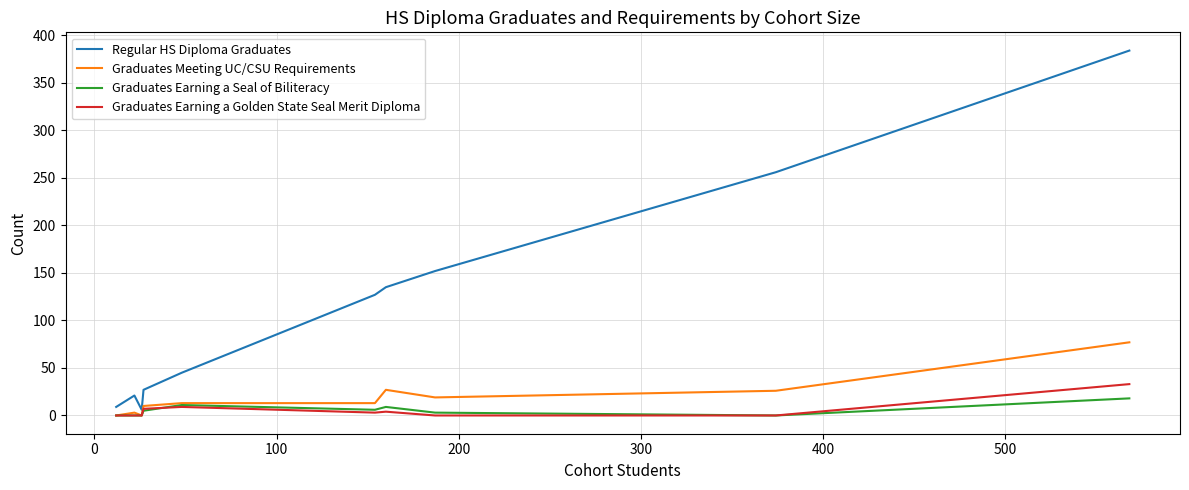

Which series has the widest spread of values?

Regular HS Diploma Graduates